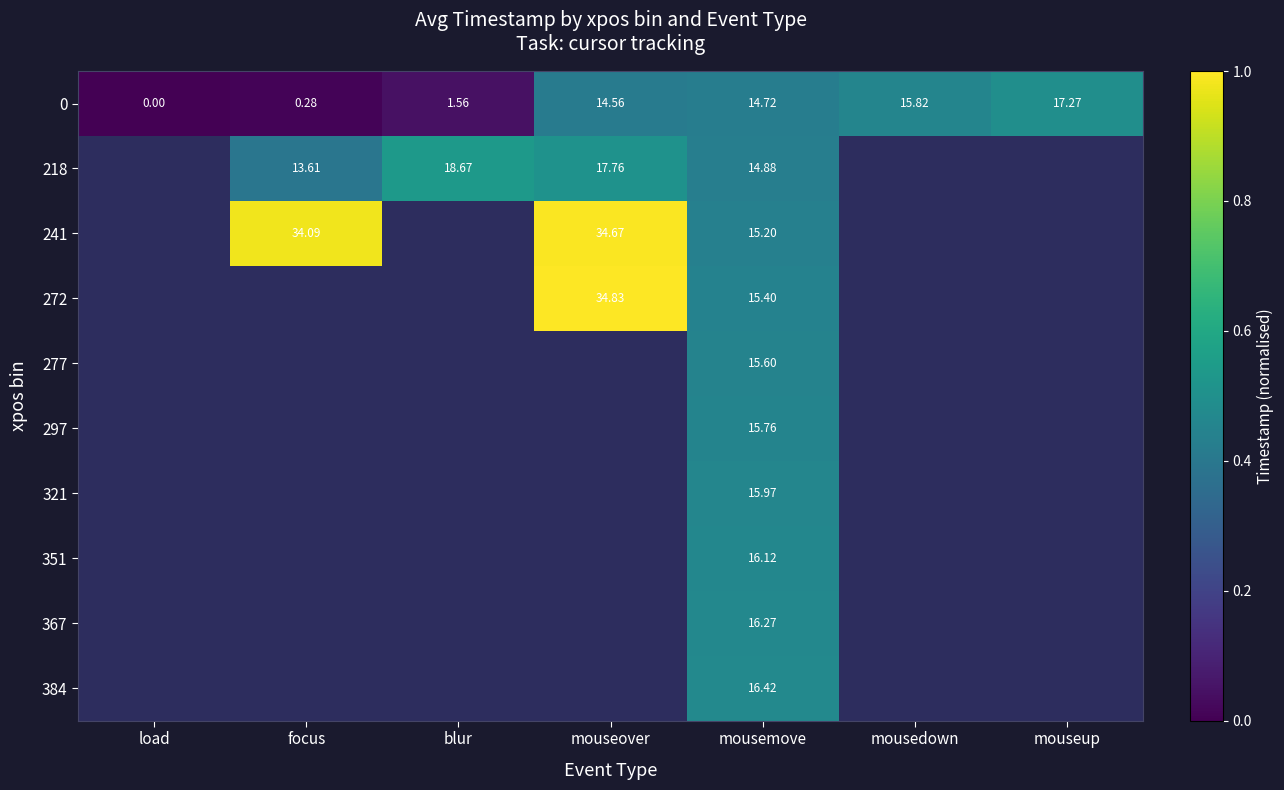

Is the value of 0 at focus greater than the value of 218 at mousemove?

No